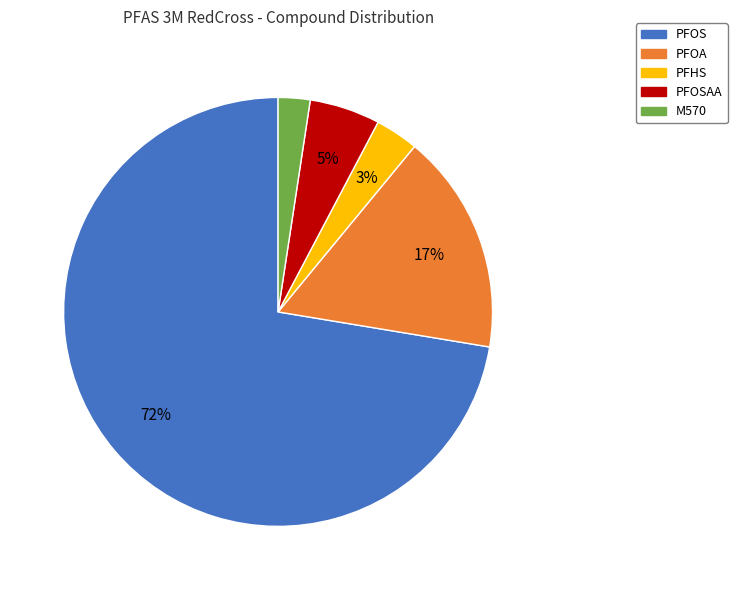

Is PFOS the majority of the pie?

Yes